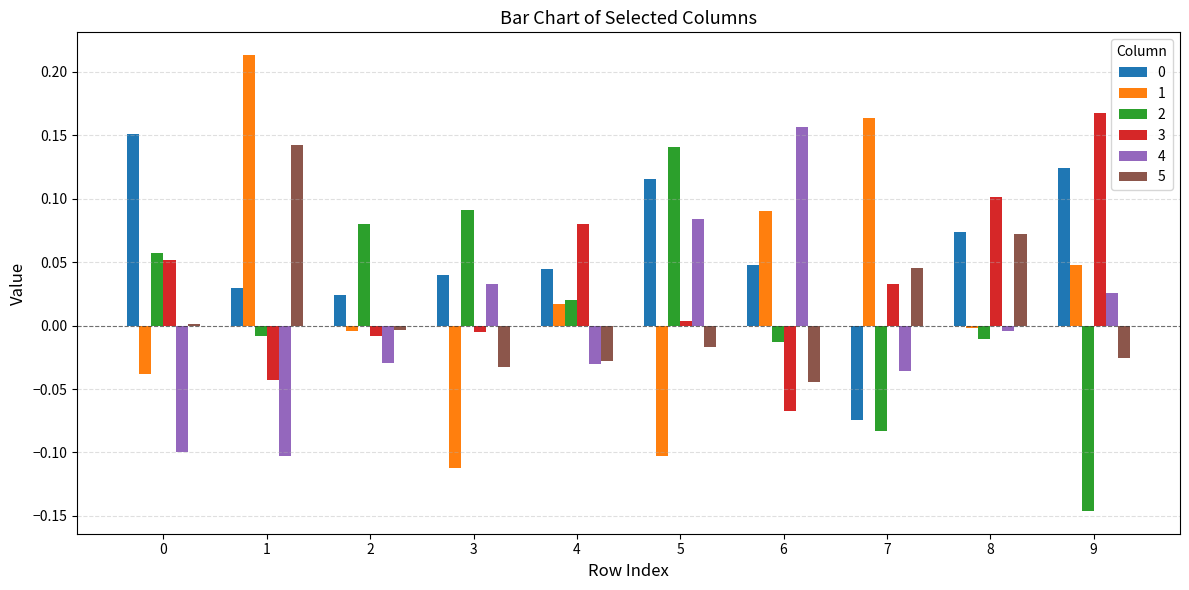

Are the bars grouped side by side (vs. stacked)?

Yes